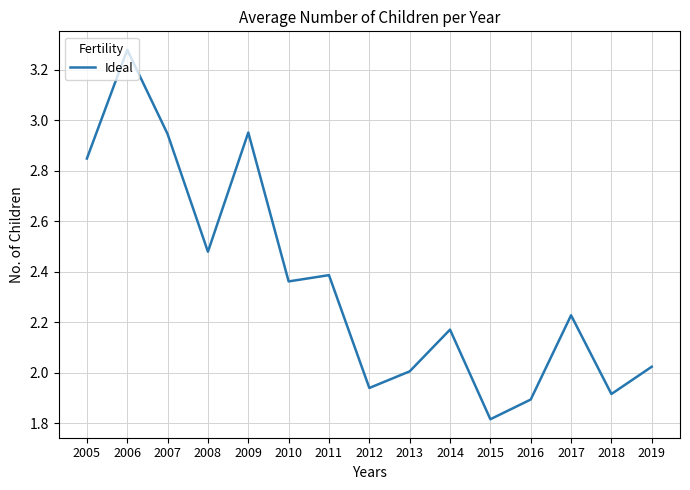

At which category does the chart reach its peak across all series?

2006